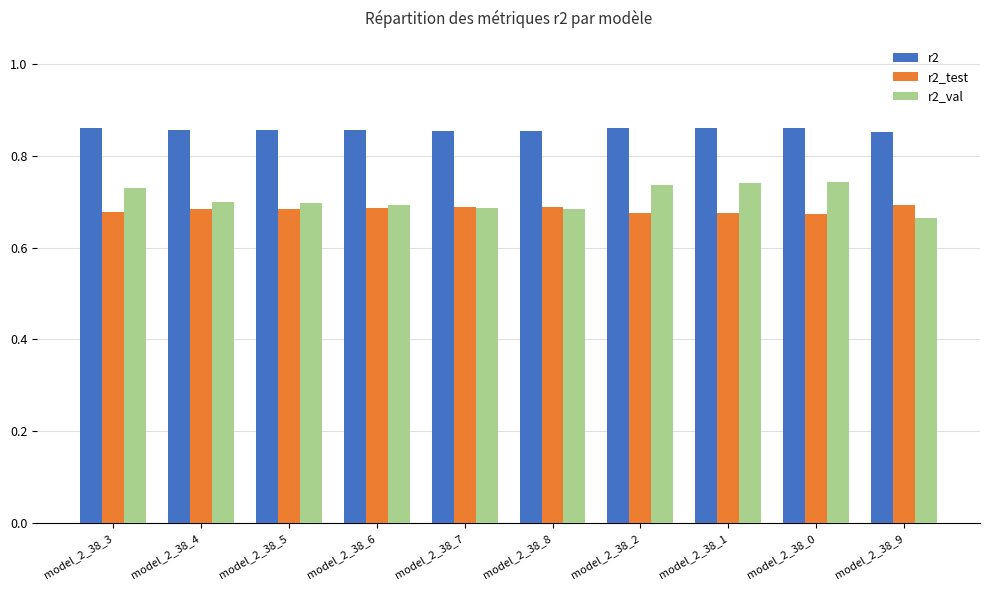

Is the value of r2_test at model_2_38_0 greater than the value of r2_val at model_2_38_5?

No